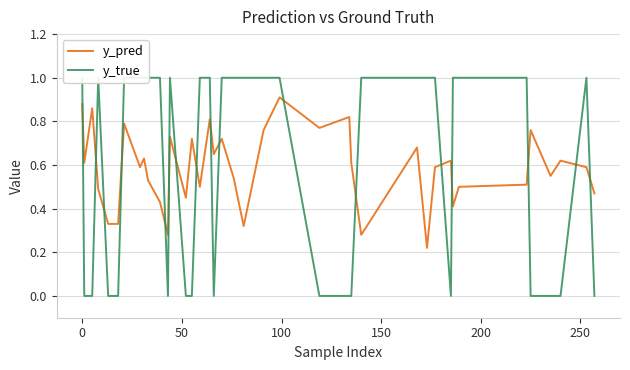

Which series has the largest range (max minus min)?

y_true